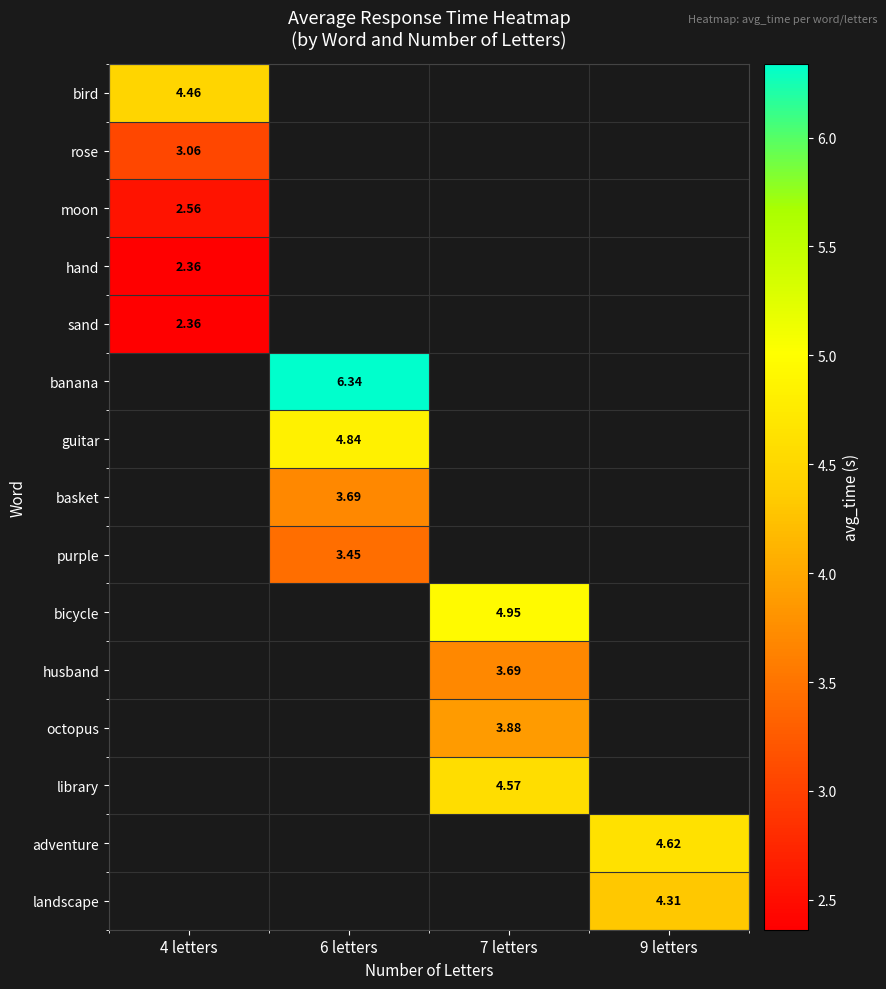

Which has a higher value, 9 letters or 6 letters?

6 letters